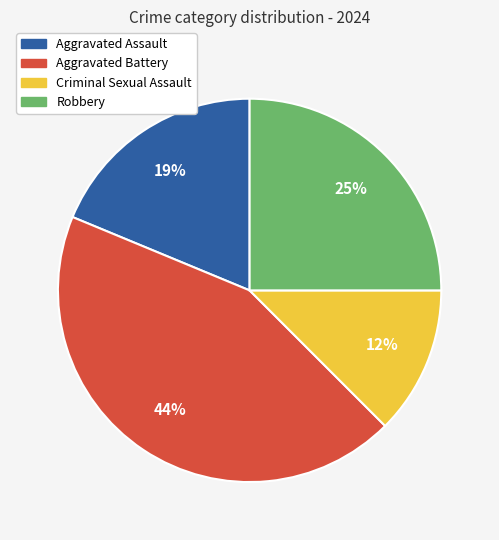

To the nearest percent, what percentage of the pie is Robbery?

25%